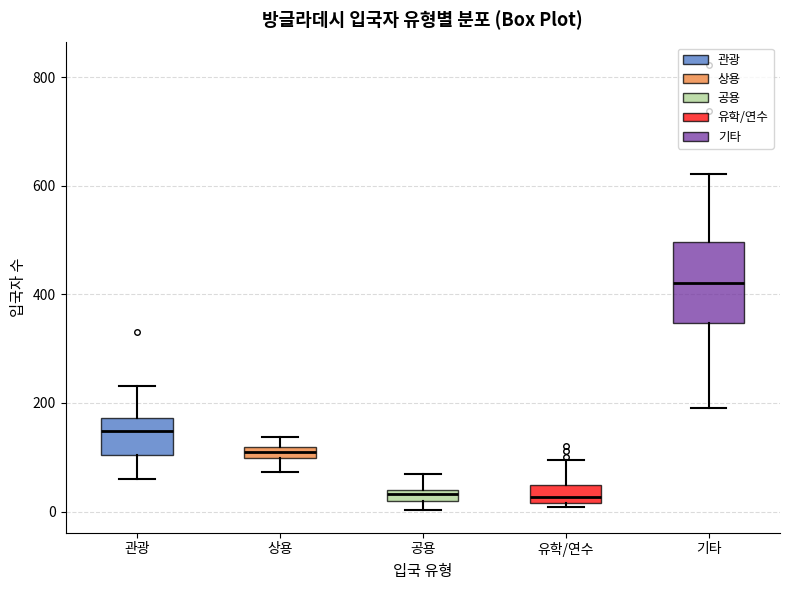

Which box is the tallest, from its lower edge to its upper edge?

기타